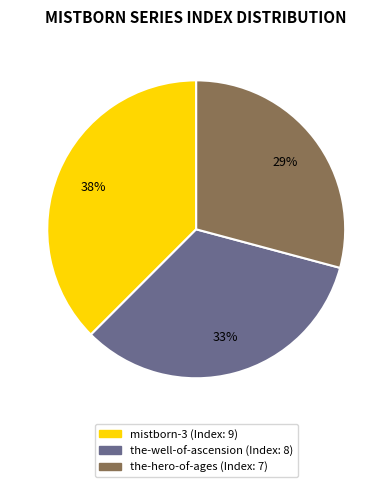

How many slices are in this pie chart?

3